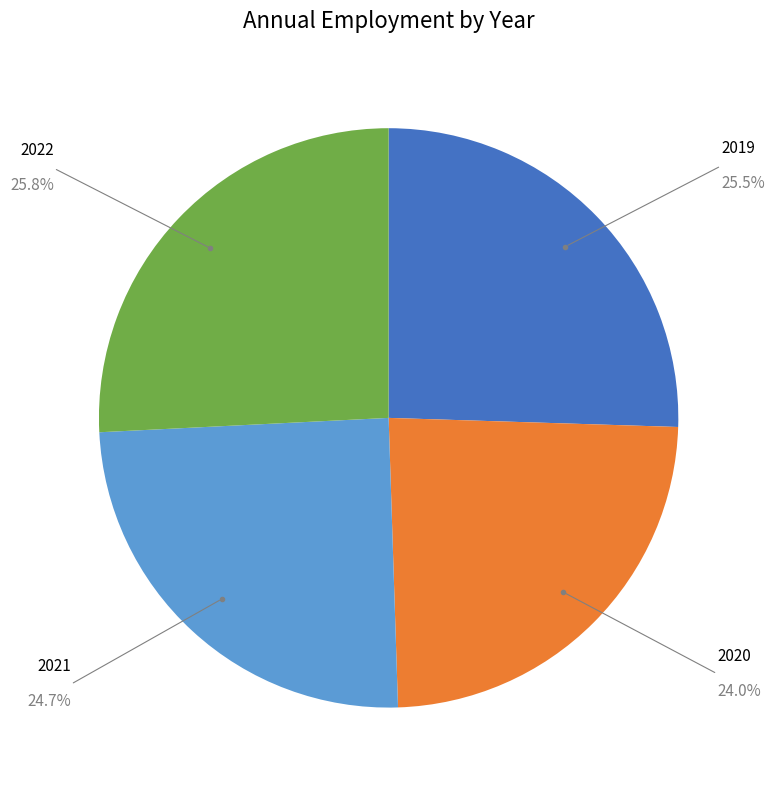

Is there any slice that represents more than half of the pie?

No